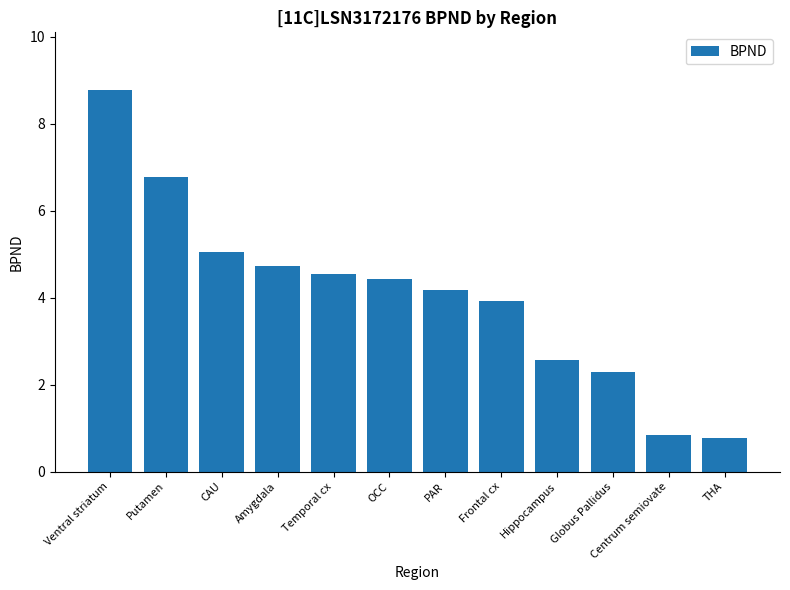

The value at Hippocampus is 1.3. True or false?

False